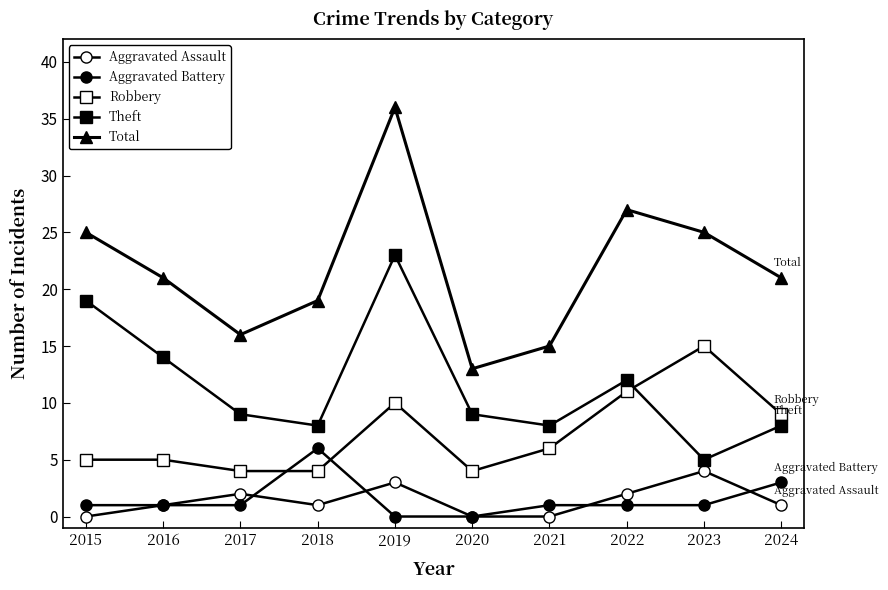

Reading left to right, transcribe all the data shown in this chart.

Aggravated Assault: 0	1	2	1	3	0	0	2	4	1
Aggravated Battery: 1	1	1	6	0	0	1	1	1	3
Robbery: 5	5	4	4	10	4	6	11	15	9
Theft: 19	14	9	8	23	9	8	12	5	8
Total: 25	21	16	19	36	13	15	27	25	21